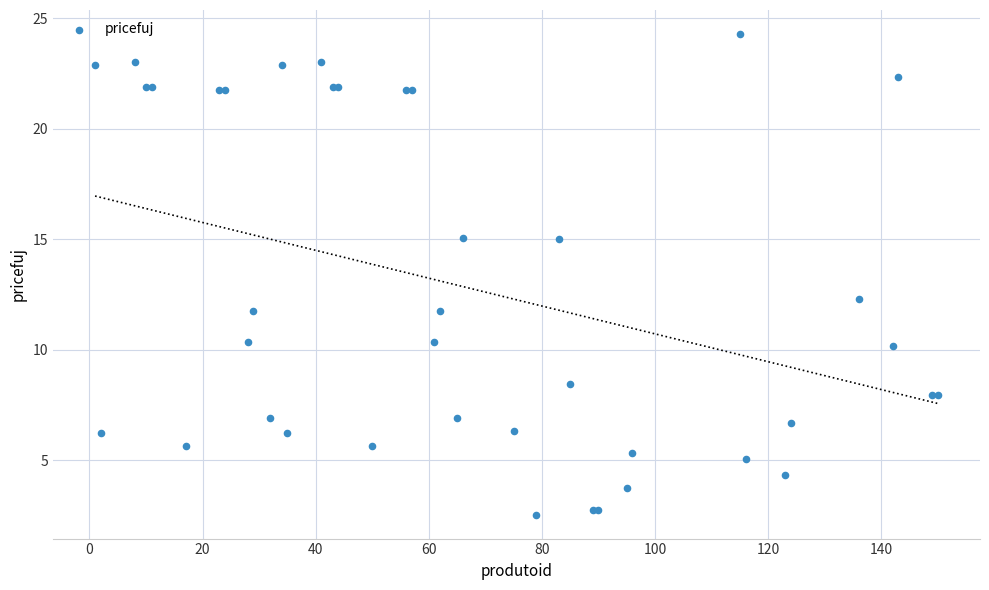

What Y value in the scatter plot is closest to 13?

12.3